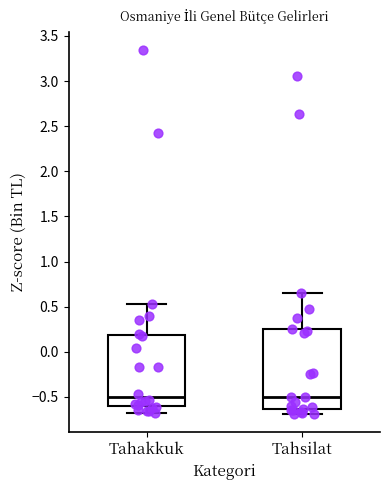

Reading left to right, transcribe this box plot: for each box, give where its median line is, the range the box spans, and where its two whiskers end, as read against the y-axis. The values are not printed on the chart, so give them approximately, as read against the axis.

Tahakkuk: median -0.50, box -0.60 to 0.20, whiskers -0.65 to 0.55
Tahsilat: median -0.50, box -0.65 to 0.25, whiskers -0.70 to 0.65